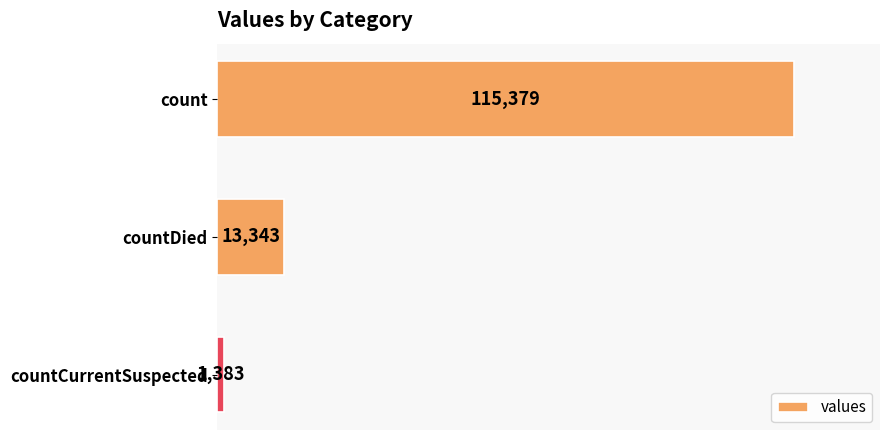

At which label is the value closest to 58381?

countDied